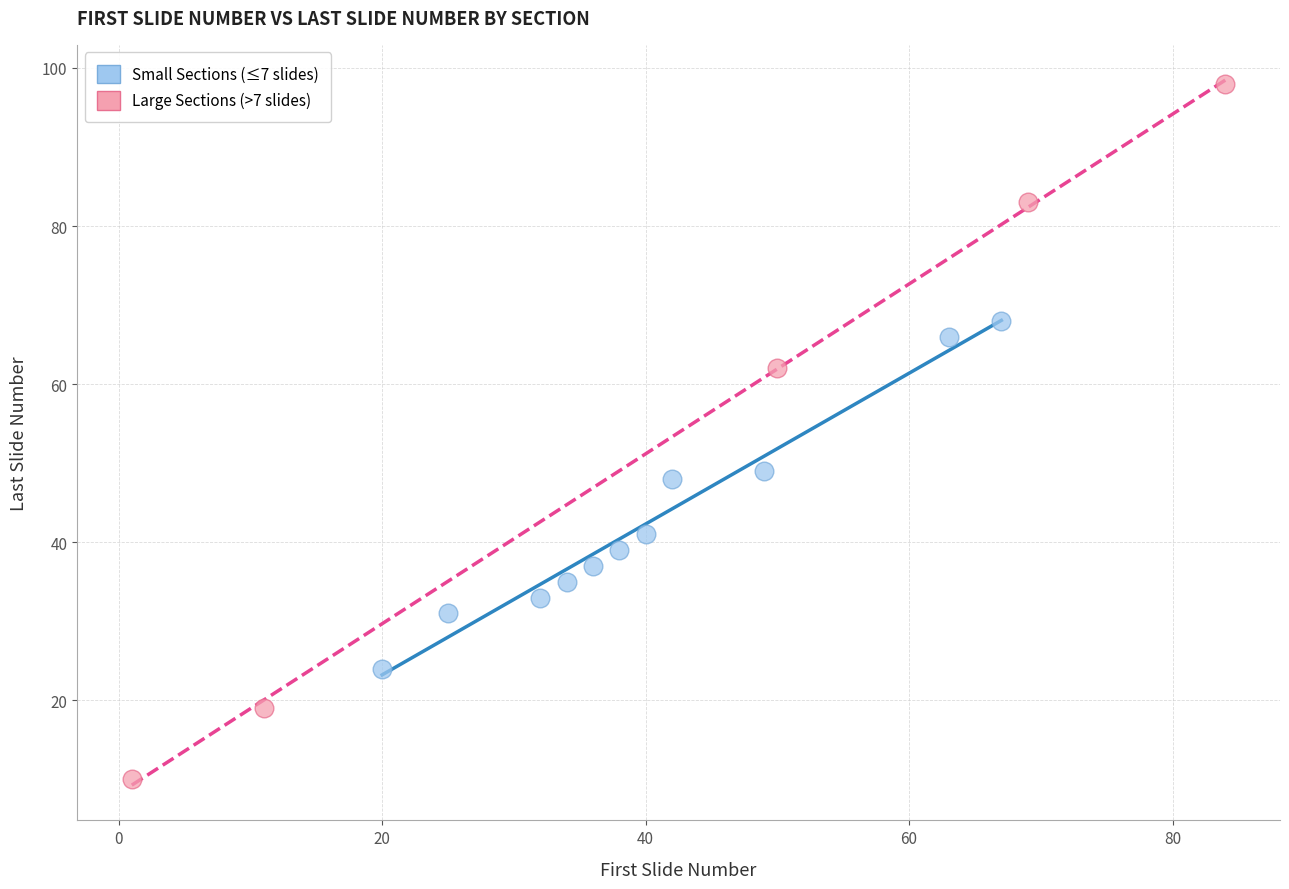

Which series contains the lowest Y value?

Large Sections (>7 slides)